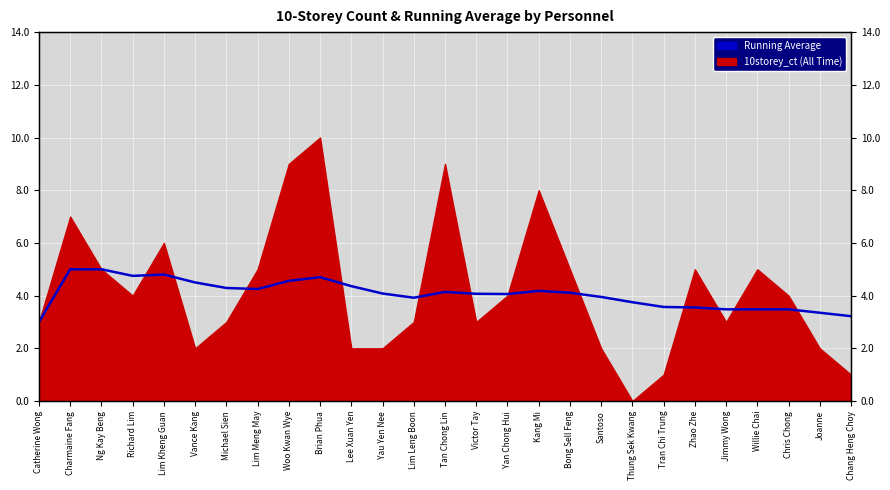

Rank the categories by value from lowest to highest.

Catherine Wong, Chang Heng Choy, Joanne, Jimmy Wong, Willie Chai, Chris Chong, Zhao Zhe, Tran Chi Trung, Thung Sek Kwang, Lim Leng Boon, Santoso, Yan Chong Hui, Victor Tay, Yau Yen Nee, Bong Sell Feng, Tan Chong Lin, Kang Mi, Lim Meng May, Michael Sien, Lee Xuan Yen, Vance Kang, Woo Kwan Wye, Brian Phua, Richard Lim, Lim Kheng Guan, Charmaine Fang, Ng Kay Beng